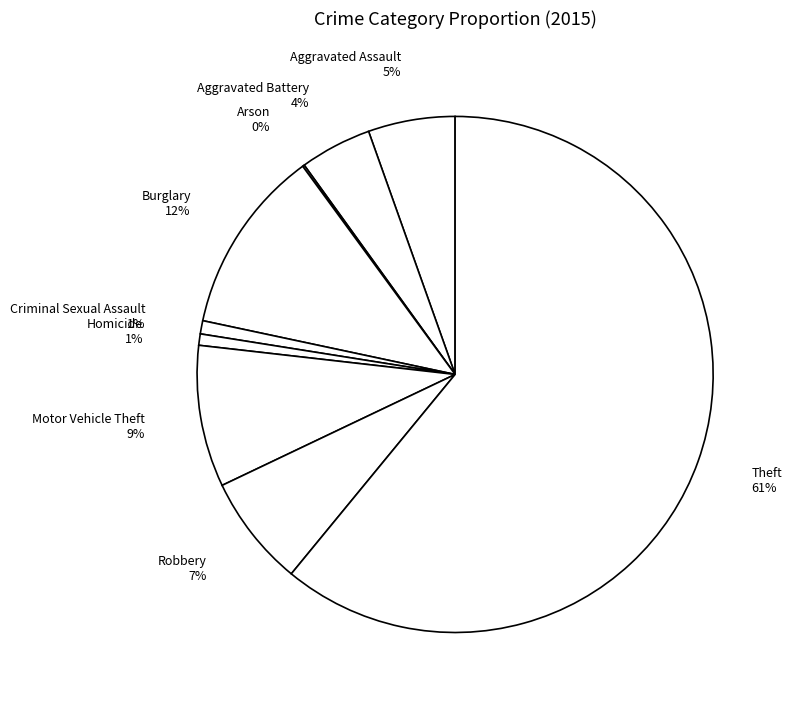

True or false: Theft accounts for 61% of the total.

True